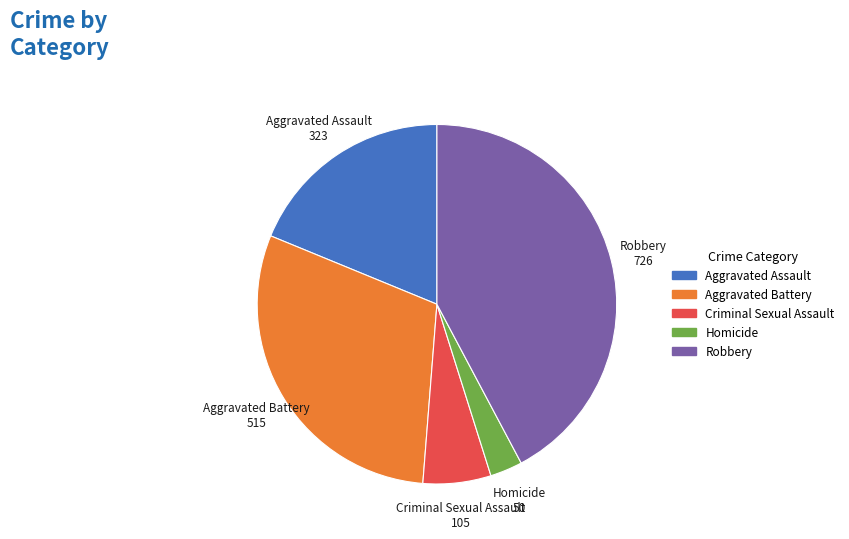

Do Aggravated Battery and Criminal Sexual Assault together represent more than half of the pie?

No